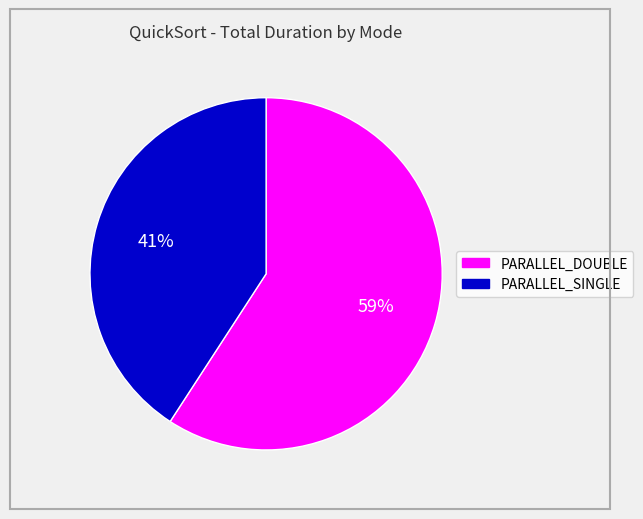

Do PARALLEL_DOUBLE and PARALLEL_SINGLE together represent more than half of the pie?

Yes